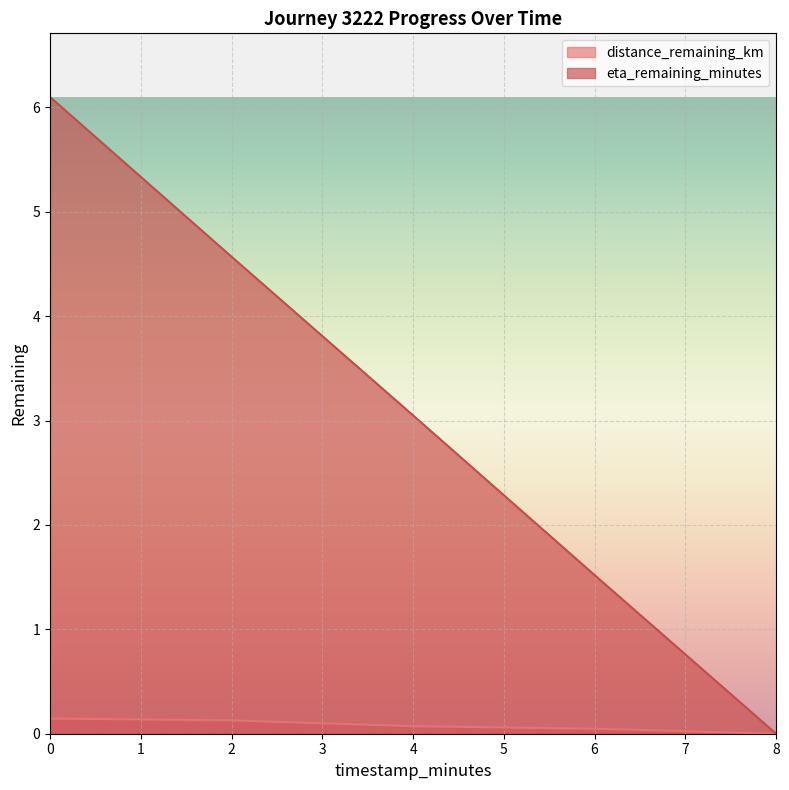

What is the difference between the eta_remaining_minutes values at 4.0 and 8.0?

3.0